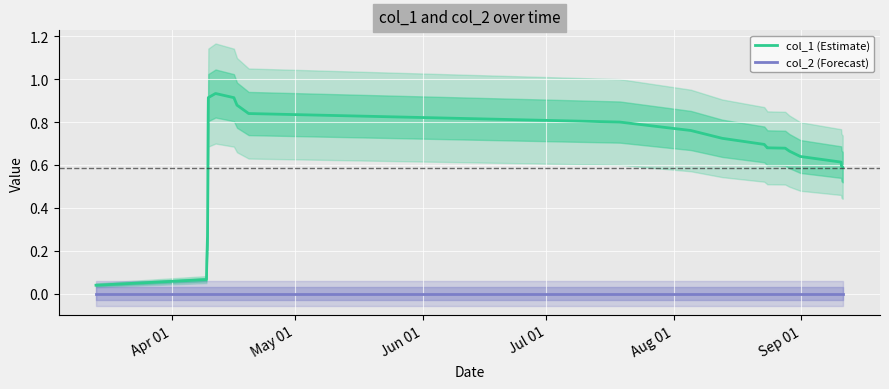

Is the value of col_1 at 10 greater than the value of col_2 at 17?

Yes